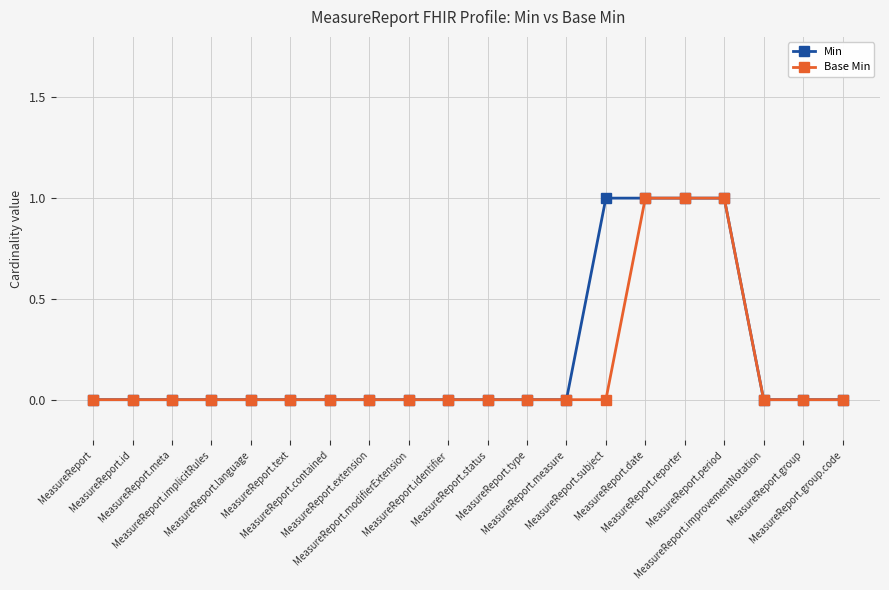

How many lines are shown in the chart?

2